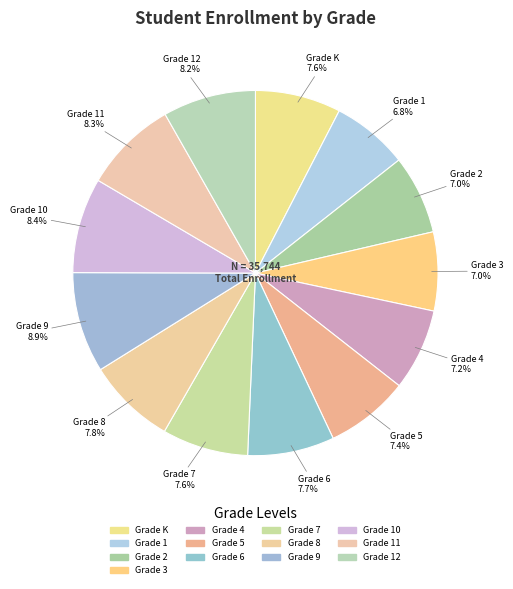

Count the number of slices in the pie.

13